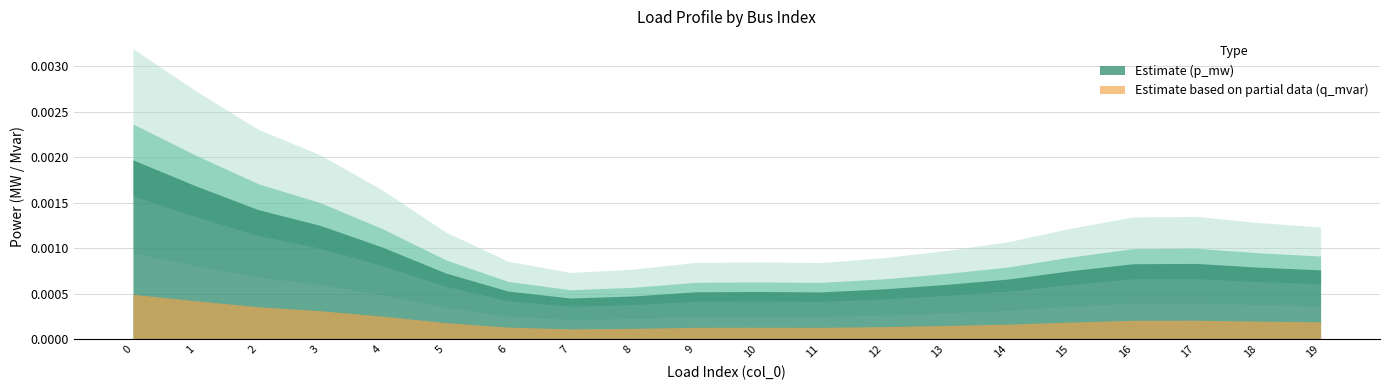

True or false: q_mvar and p_mw intersect in this chart.

False